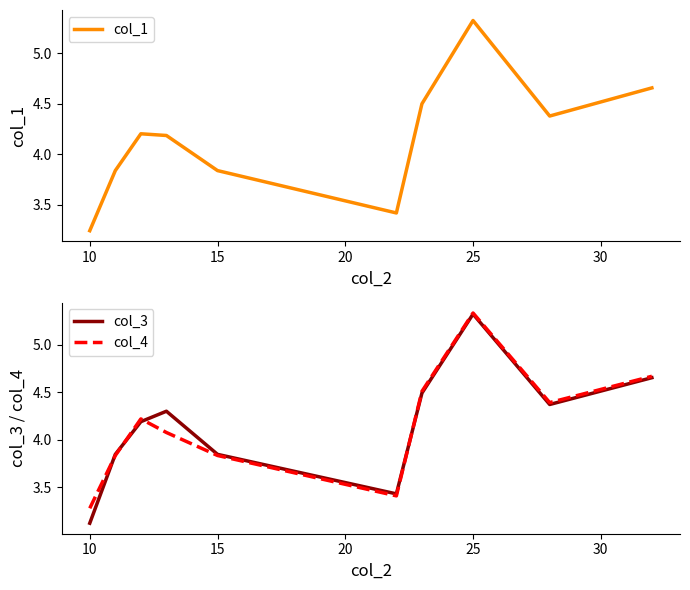

True or false: col_4 has a value of 1.3 at 10.

False